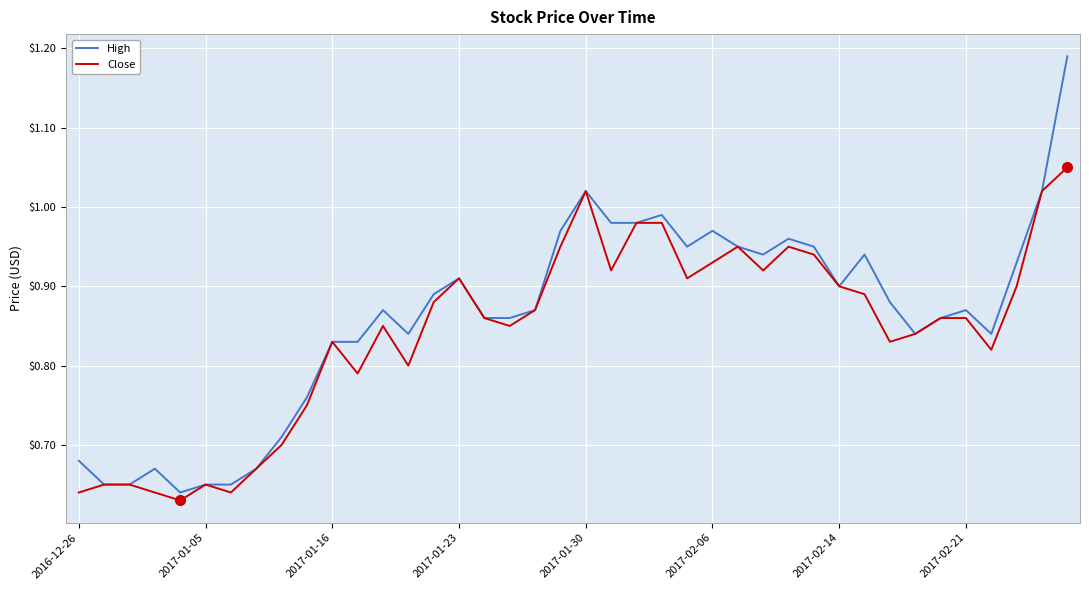

Rank the series by their maximum value, from highest to lowest.

High, Close